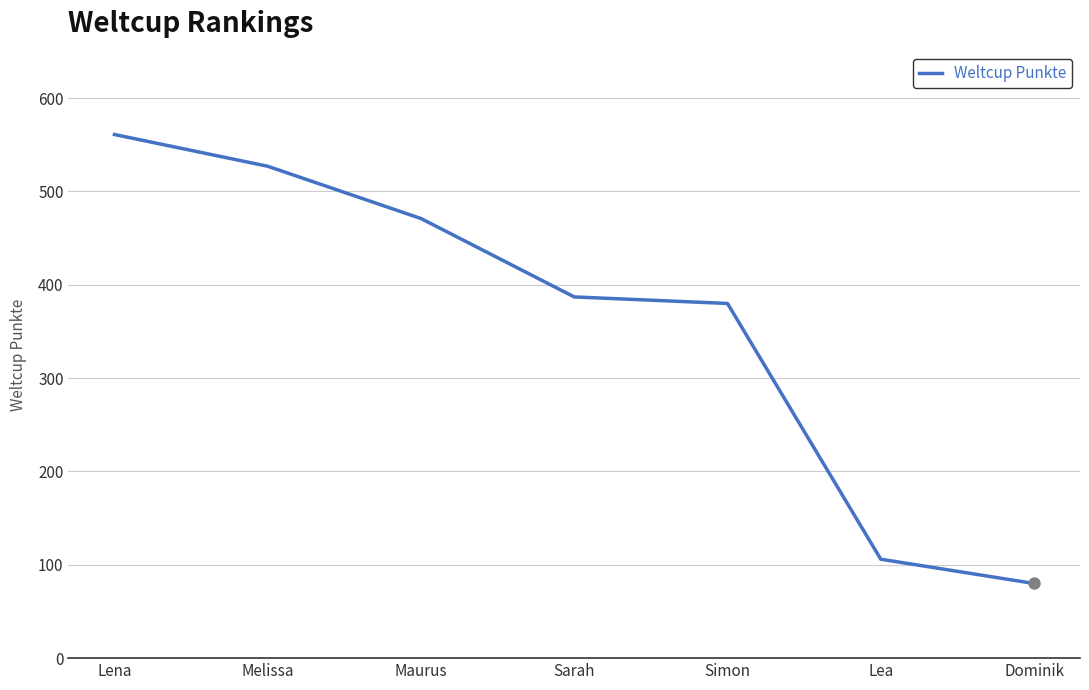

Between Simon and Melissa, which is larger?

Melissa